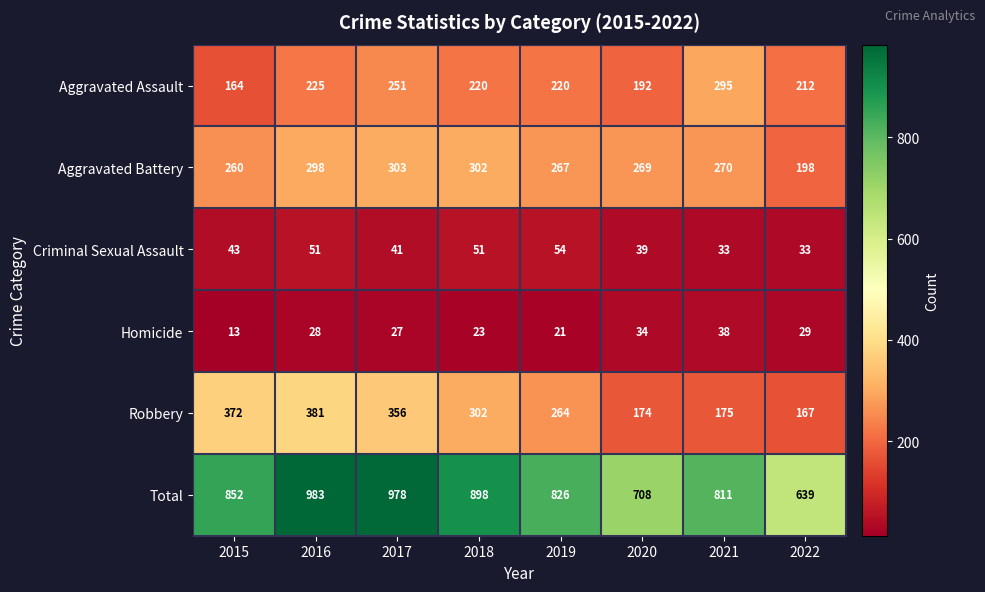

The Criminal Sexual Assault series shows 70 at 2016. True or false?

False